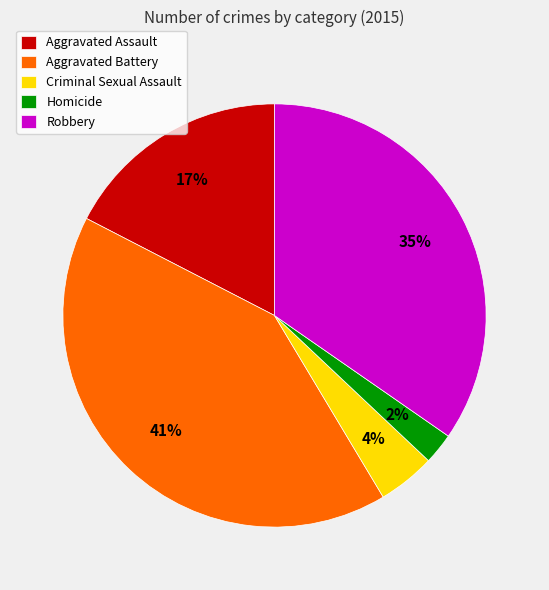

What percentage is the Criminal Sexual Assault slice, to the nearest percent?

4%